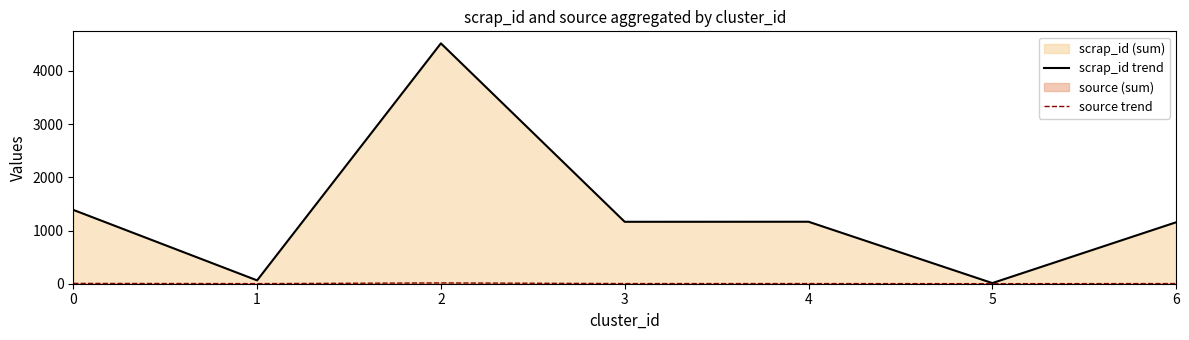

What is the total value across all series at 0?

1394